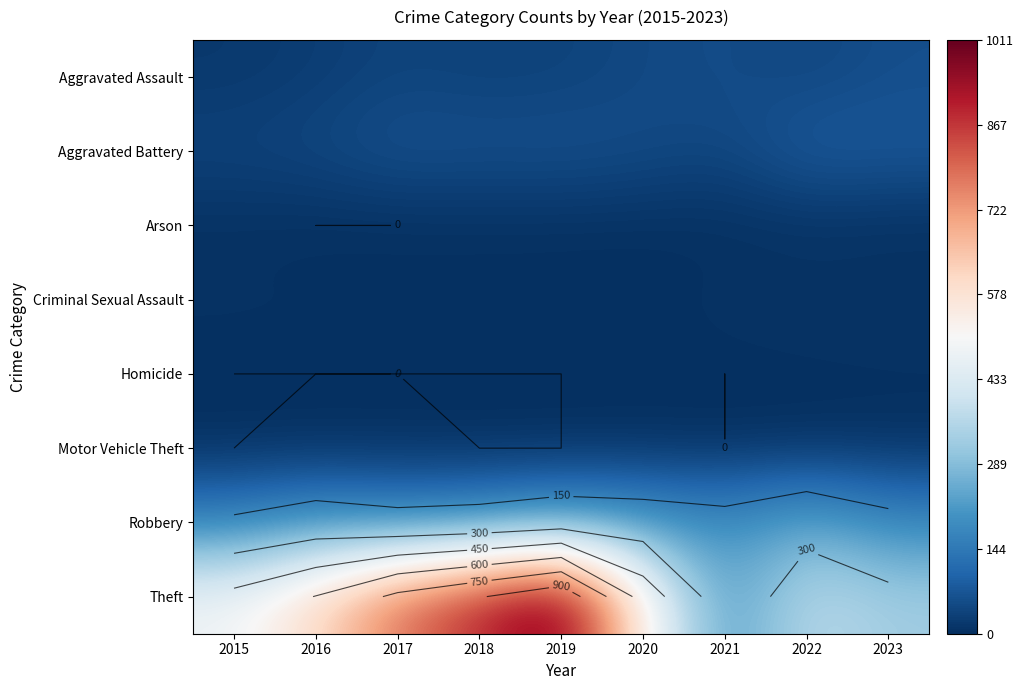

The value of Robbery at 2020 is 327. True or false?

False